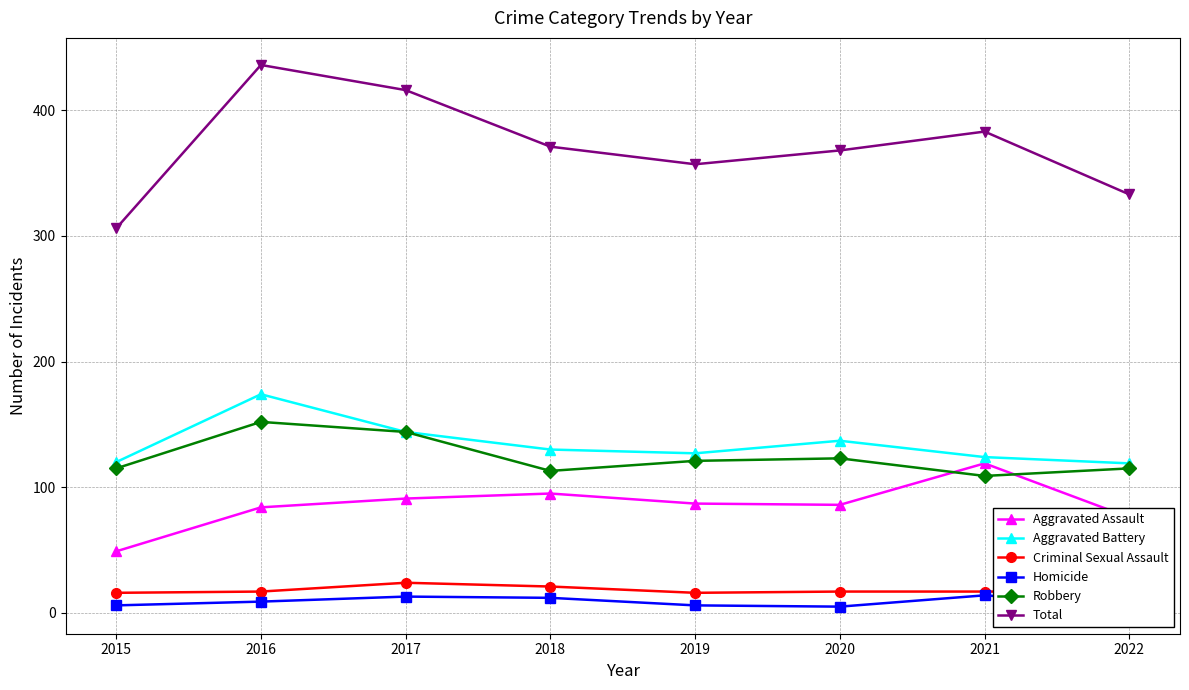

What is the spread (max minus min) of values at 2021?

369